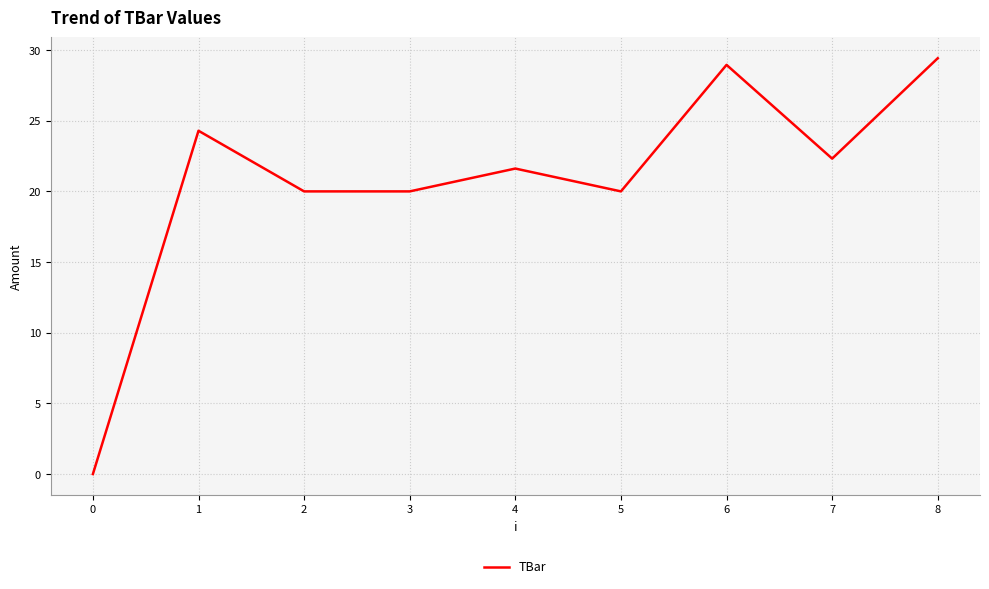

Read the value at 7.

22.3